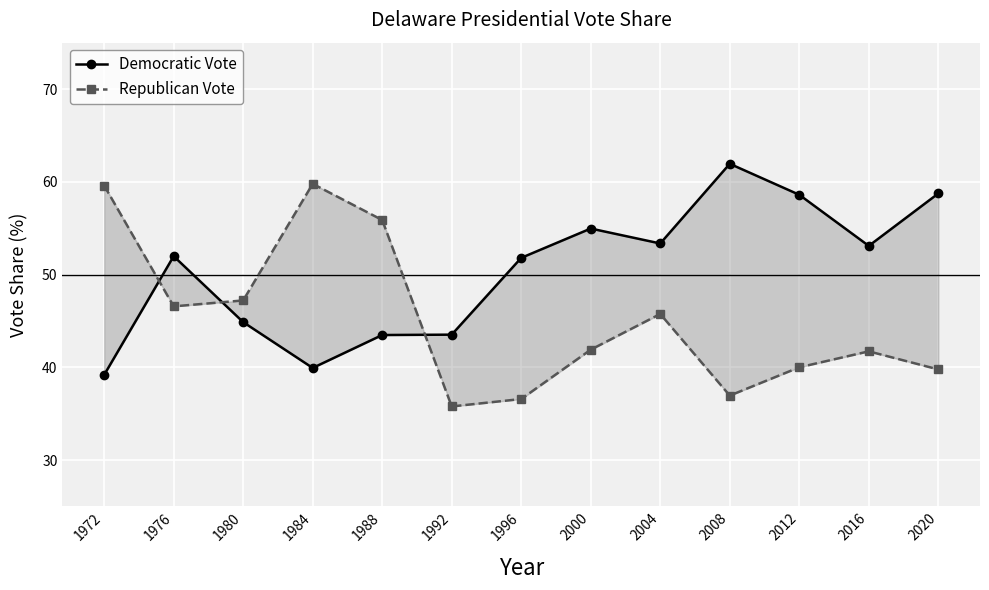

What is the value of the Democratic Vote point at the 6th from the left?

43.5